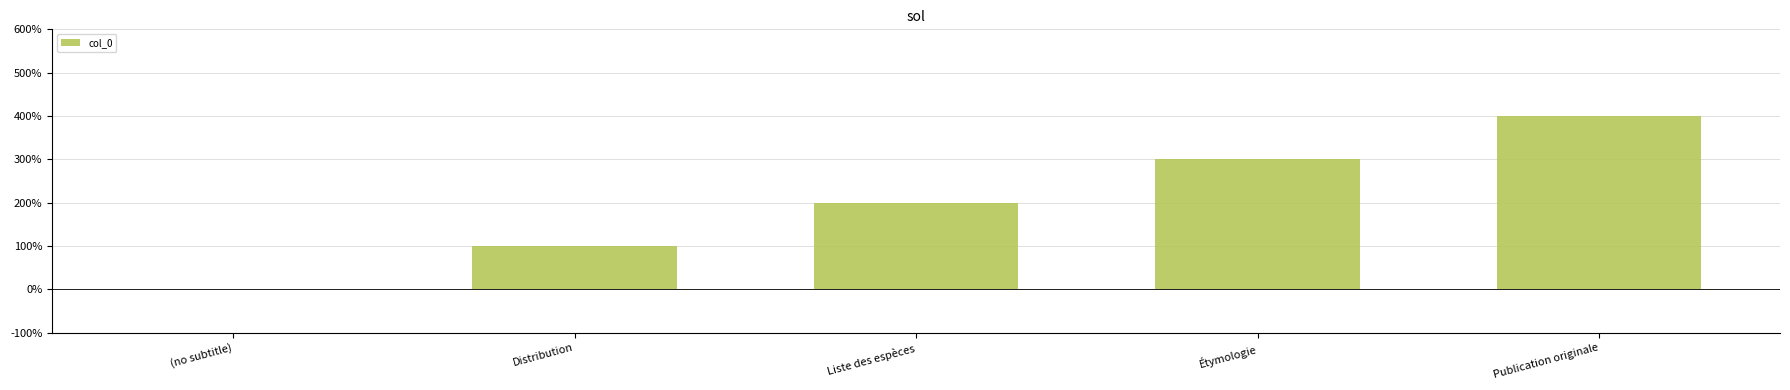

What value does the data have at Liste des espèces?

2